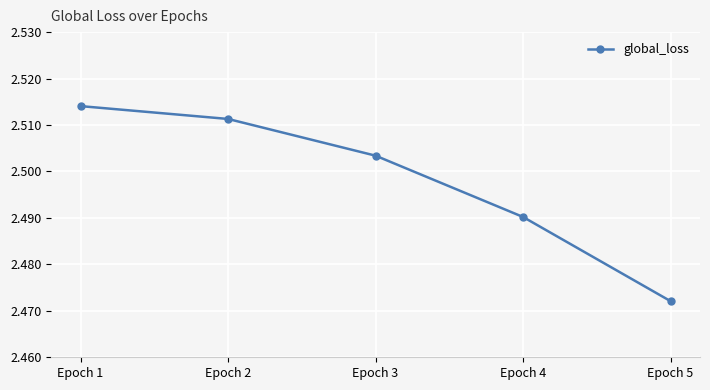

Does the chart have visible grid lines?

Yes